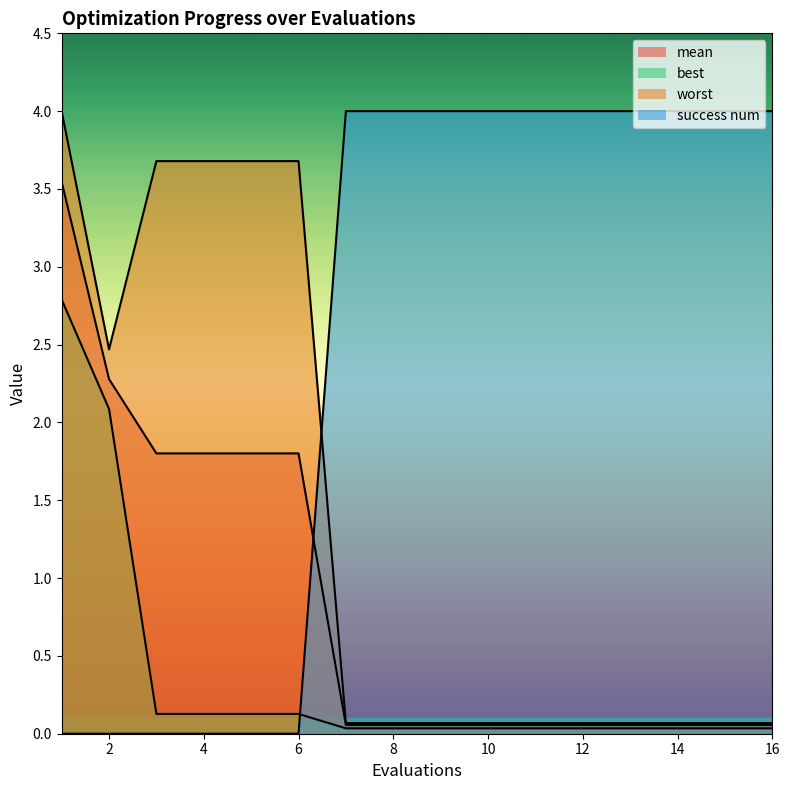

Which series has the largest total across all categories?

success num